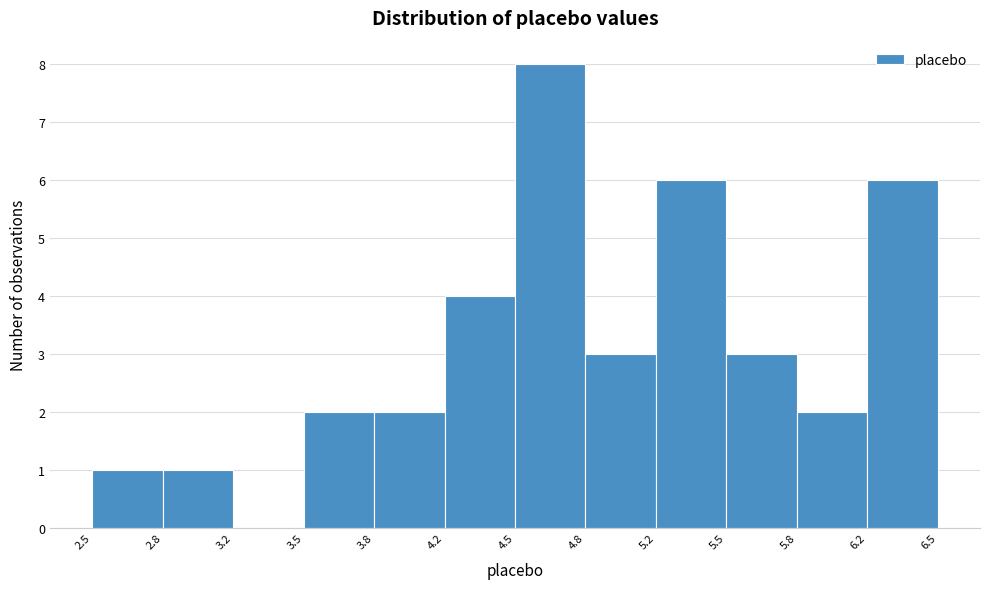

Over which range of the x-axis is the bar tallest?

4.5 to 4.8